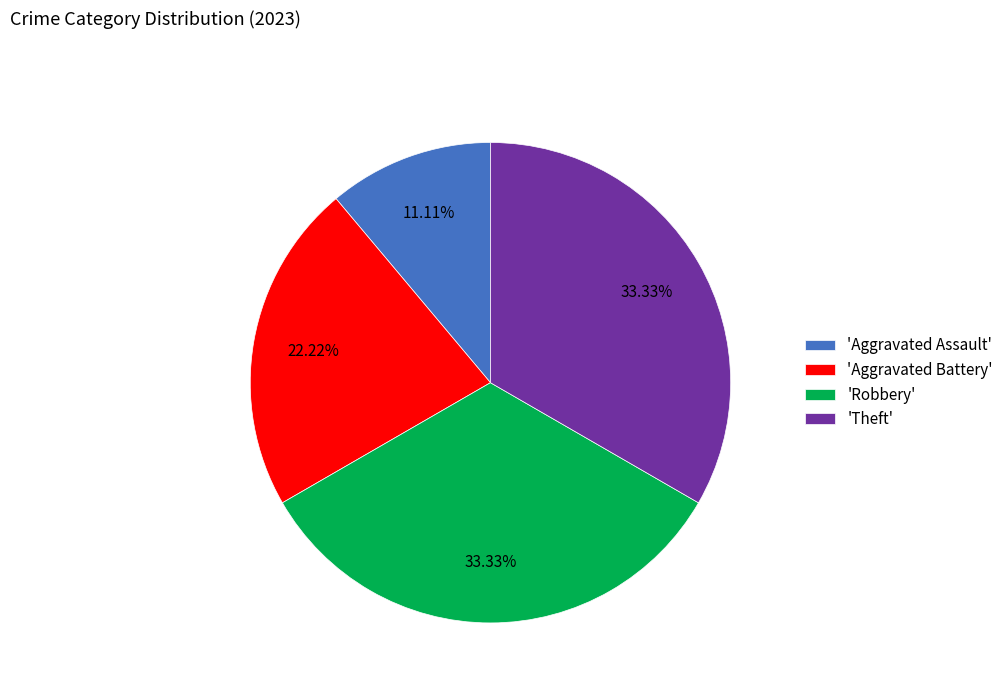

Which slice is the smallest?

'Aggravated Assault'